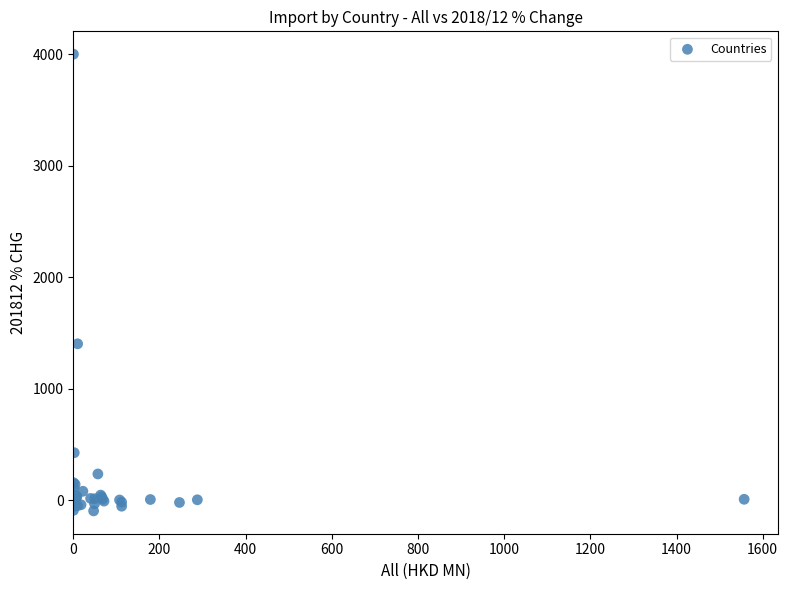

What Y value in the scatter plot is closest to 1951?

1401.5